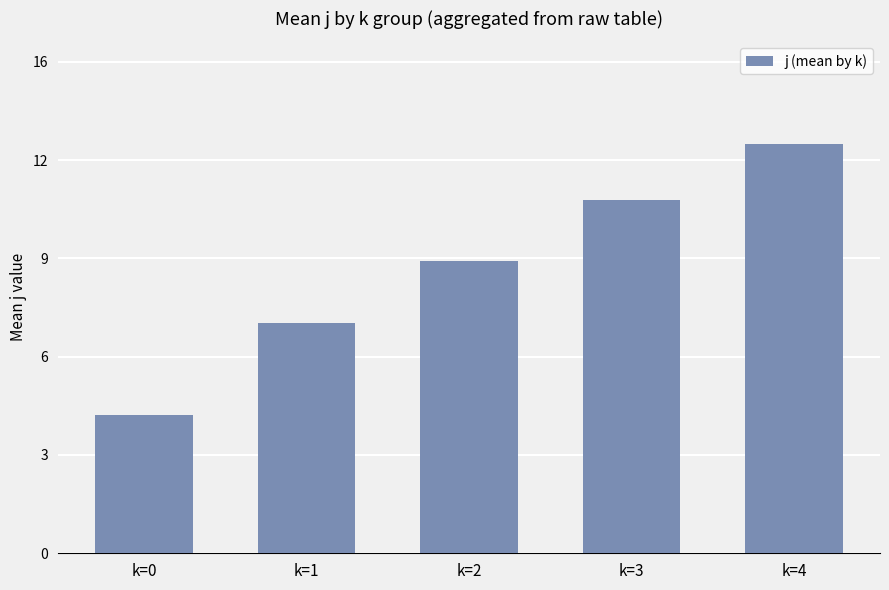

Reading left to right, list all the values displayed in this chart.

k=0=4.5	k=1=7.5	k=2=9.5	k=3=11.5	k=4=13.3